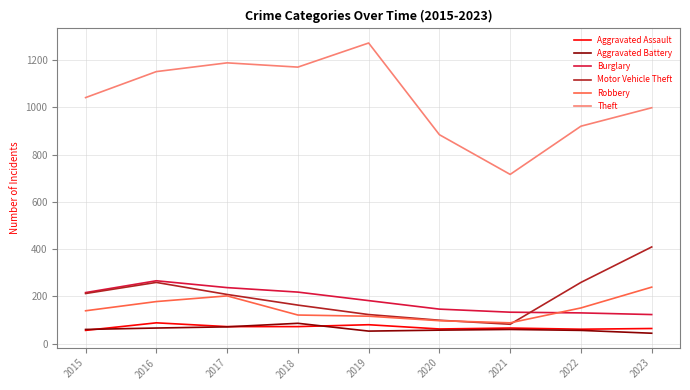

What is the smallest value displayed?

44